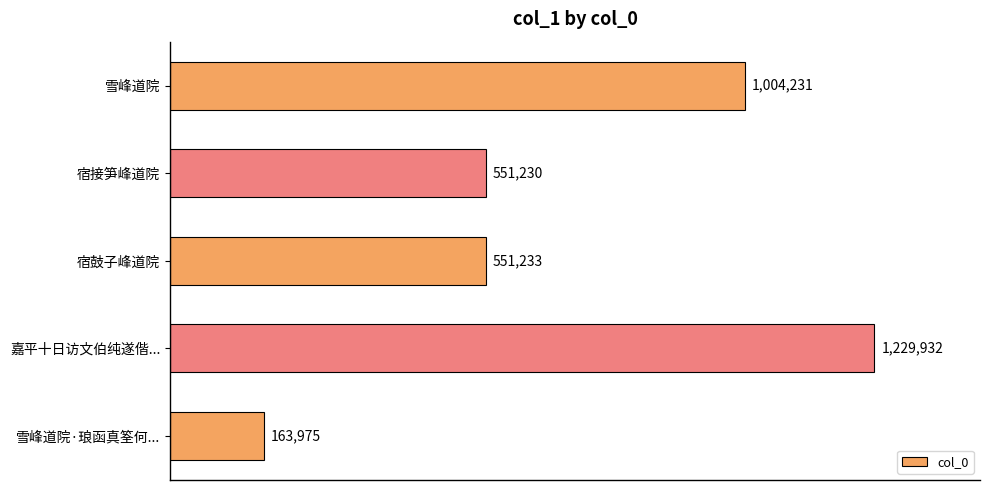

List the labels in order of value, largest first.

嘉平十日访文伯纯遂偕..., 雪峰道院, 宿鼓子峰道院, 宿接笋峰道院, 雪峰道院·琅函真筌何...